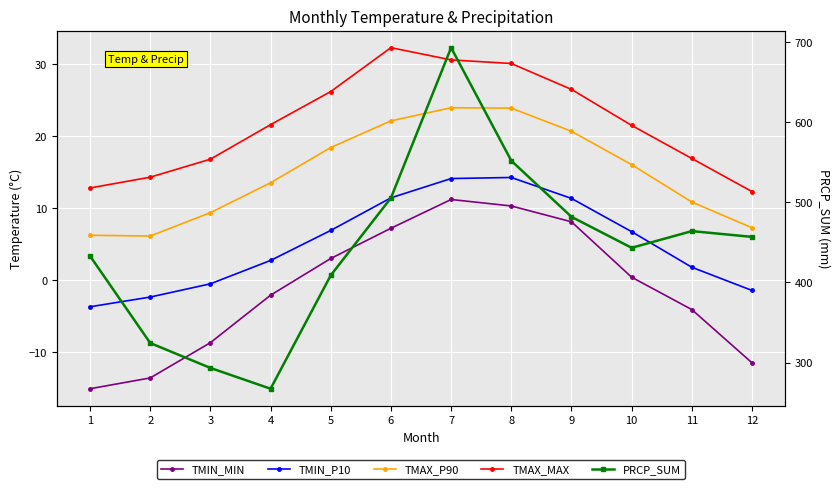

What is the value of the TMIN_P10 point at the 3rd from the left?

-0.5